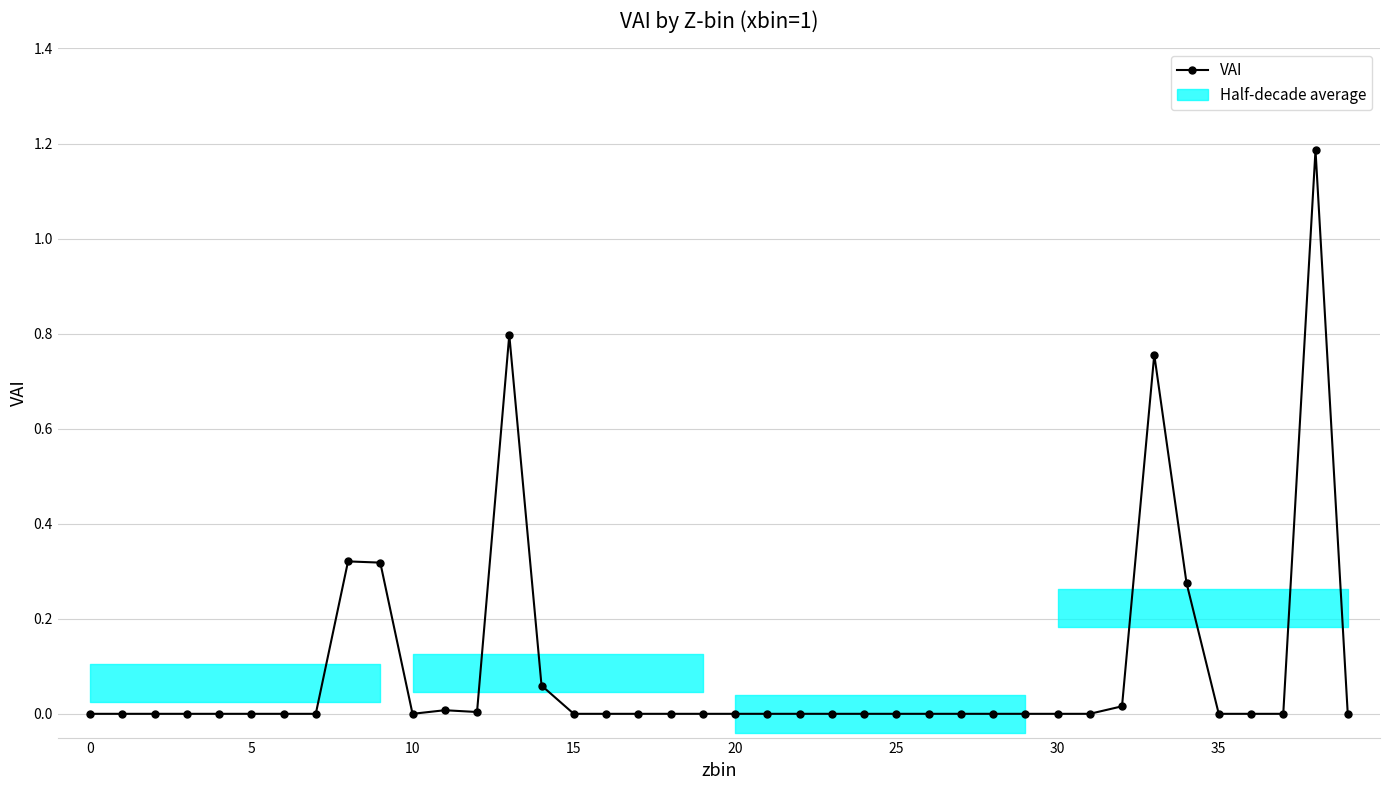

How many lines are shown in the chart?

1